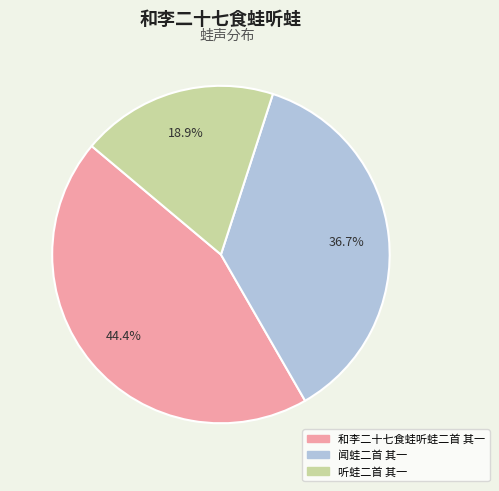

Which has a higher value, 和李二十七食蛙听蛙二首 其一 or 听蛙二首 其一?

和李二十七食蛙听蛙二首 其一